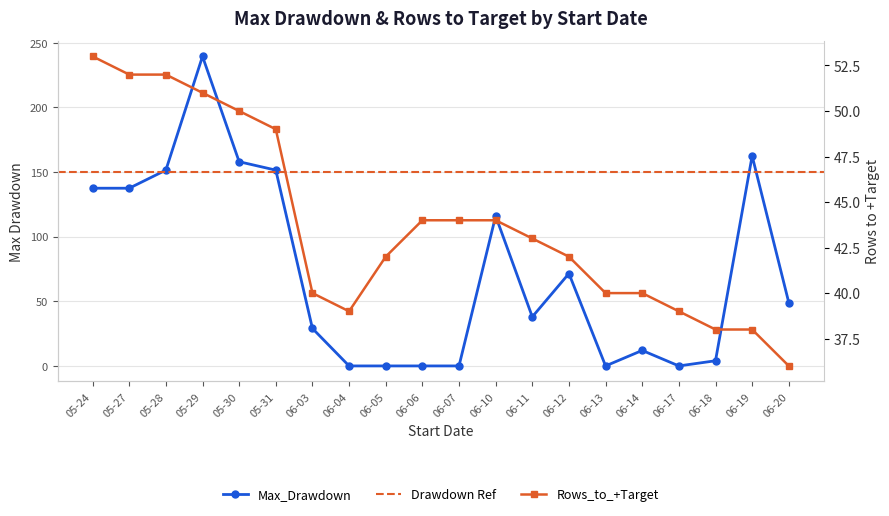

At 06-11, list the series in order from smallest to largest.

Max_Drawdown, Rows_to_+Target